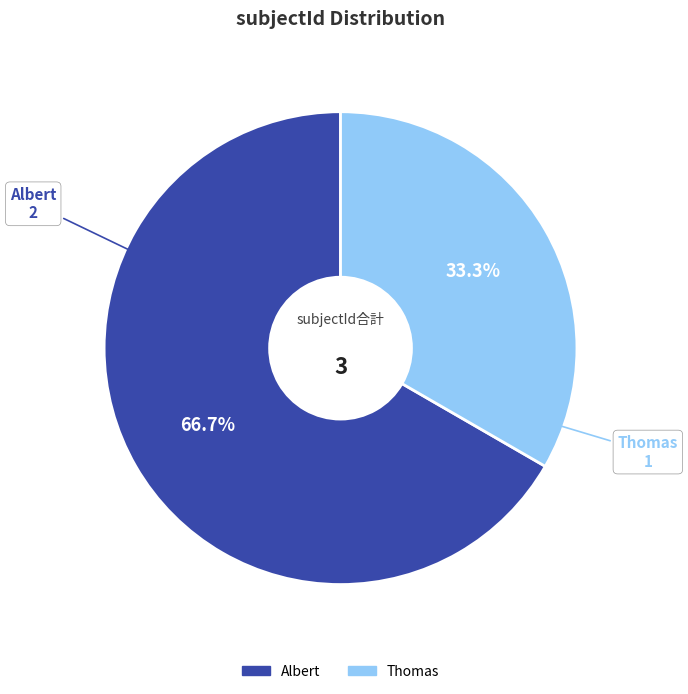

The Thomas slice represents 40% of the pie. True or false?

False